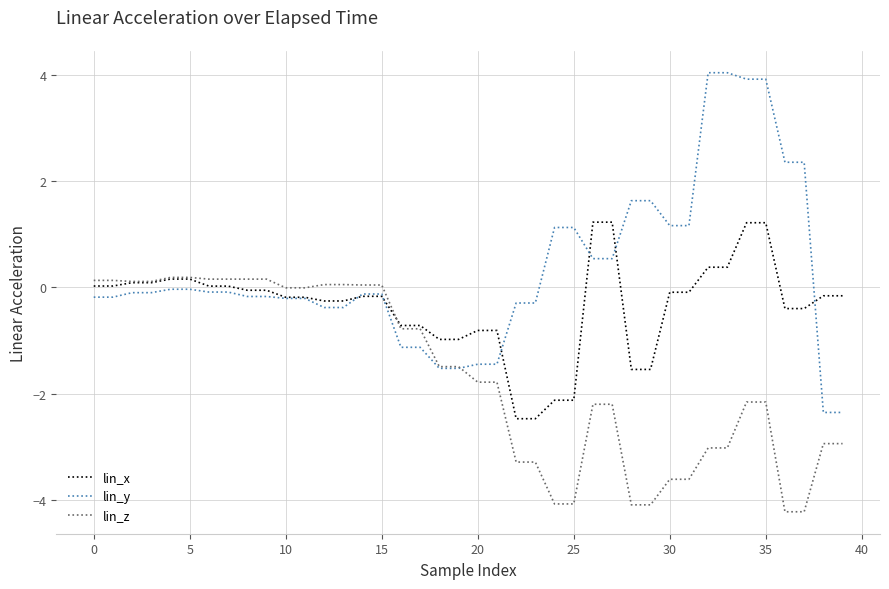

Which series has the largest total across all categories?

lin_y